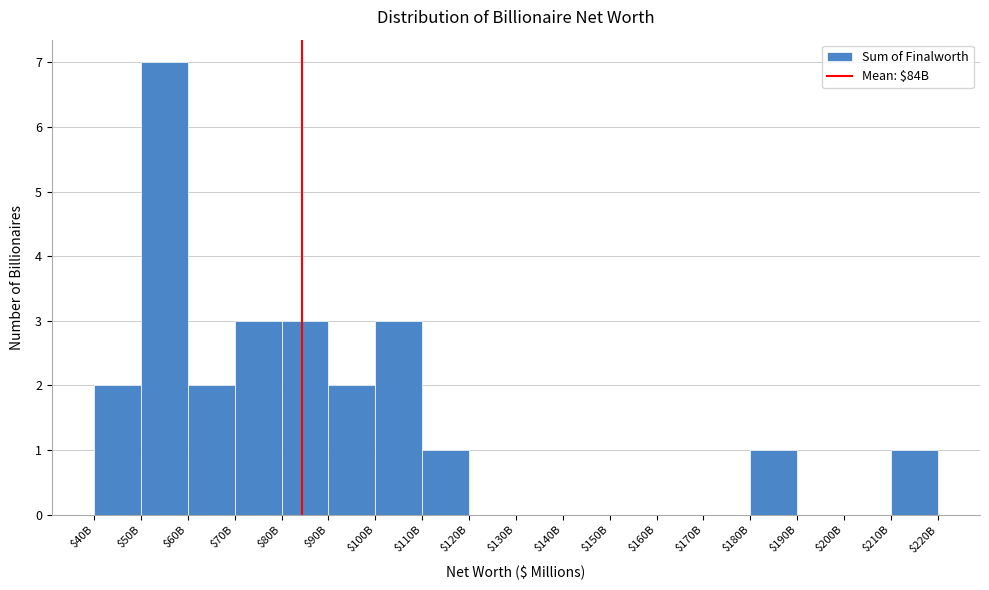

Which category has the highest value across all series?

$50B